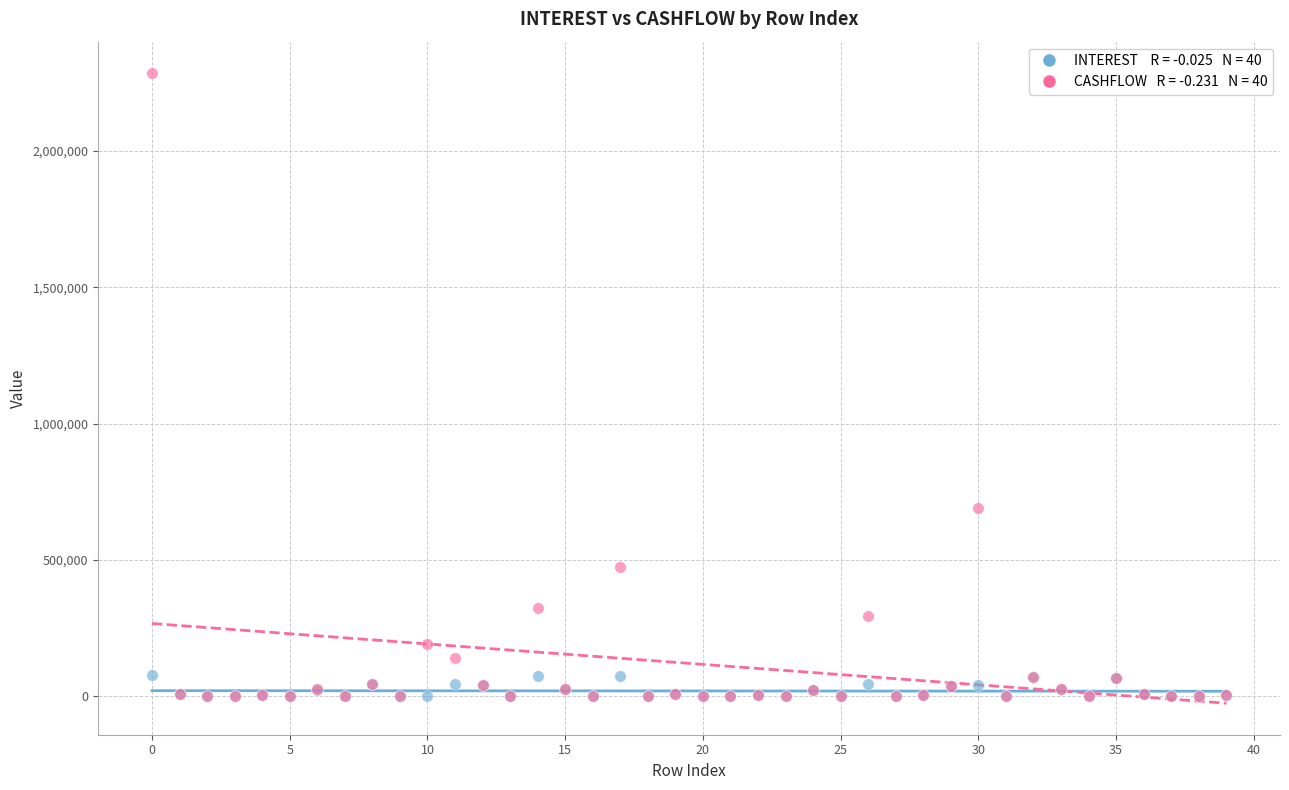

Across all series, what Y value is closest to 1143205?

688968.8